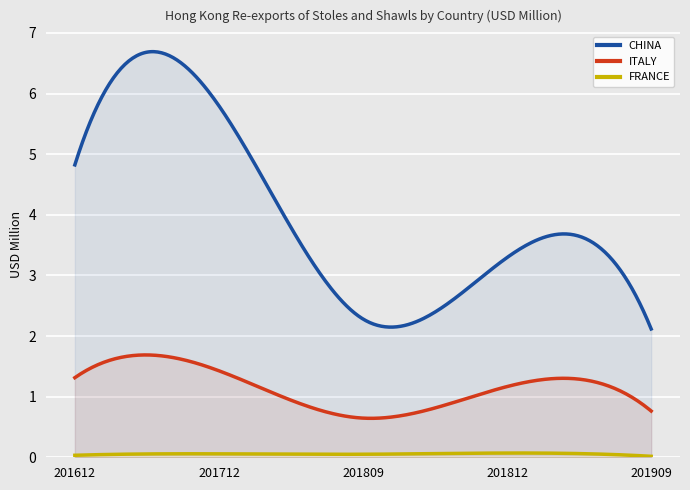

True or false: FRANCE and ITALY intersect in this chart.

False